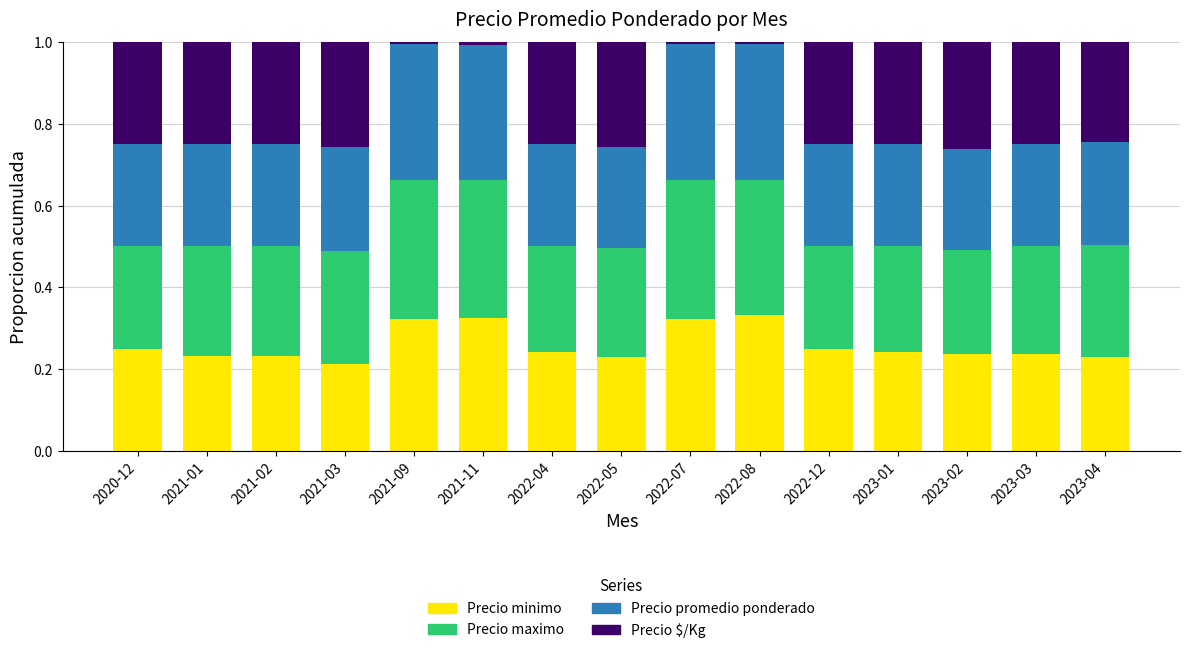

What is the total value across all series at 2023-03?

1.0